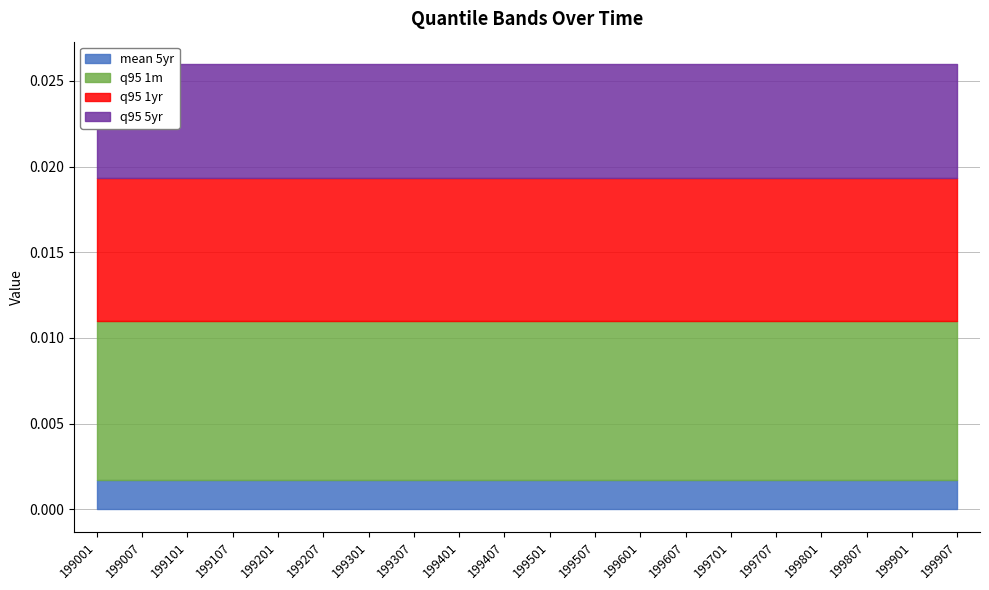

How many distinct data groups are displayed?

4